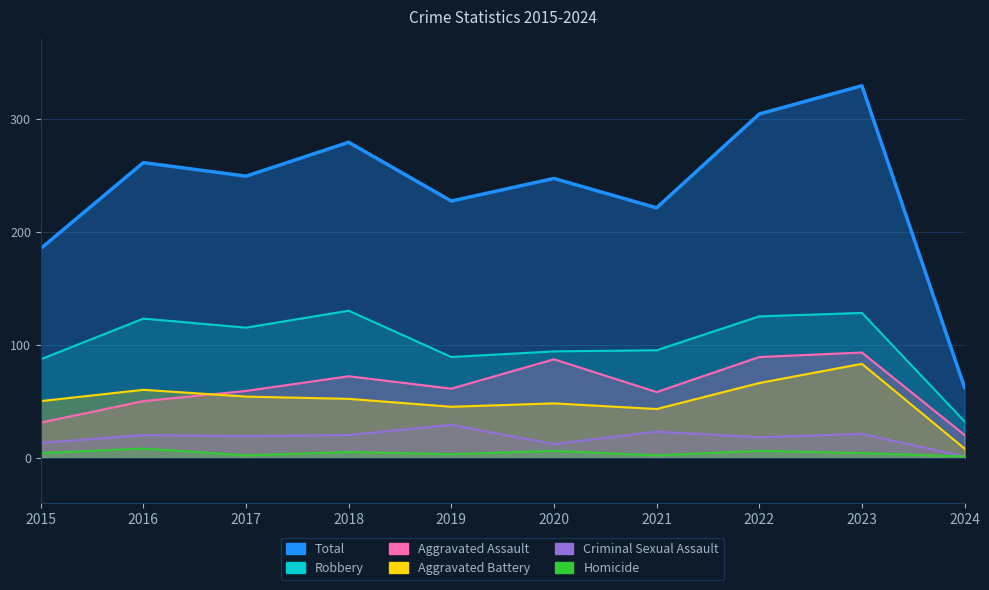

True or false: Criminal Sexual Assault has a value of 18 at 2020.

False